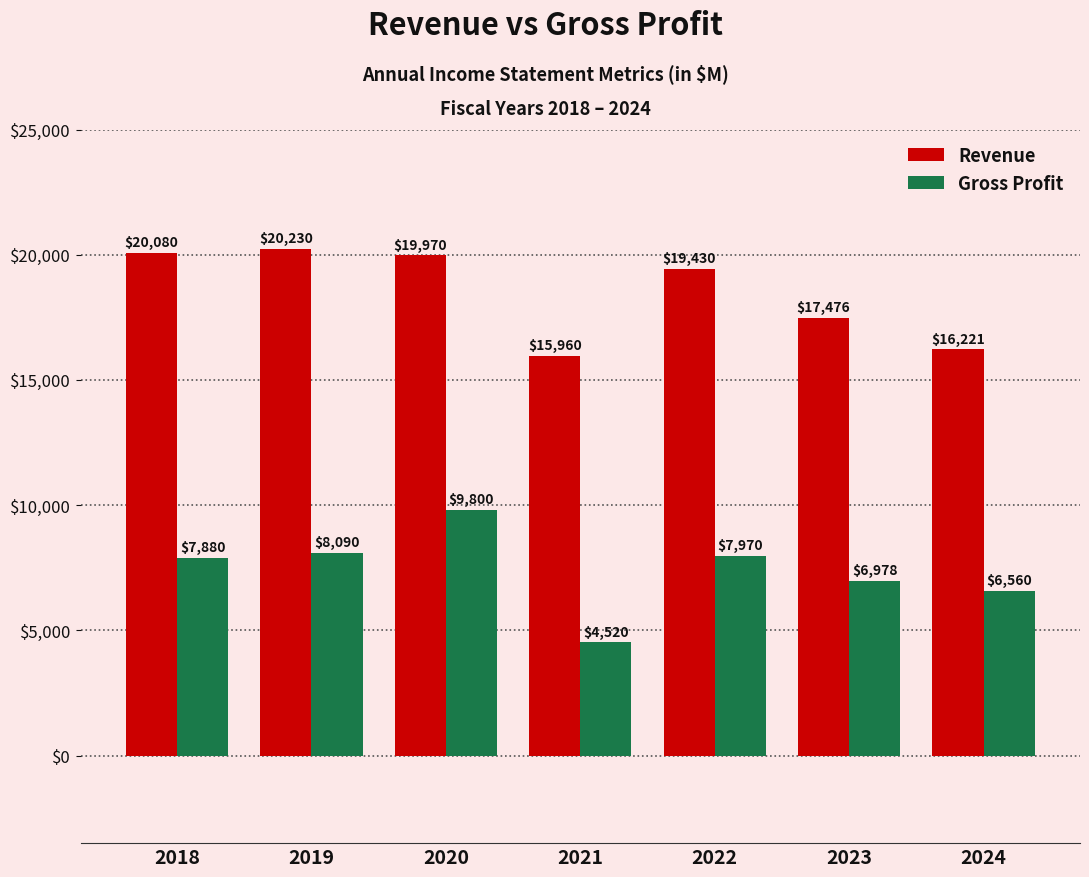

The value of Revenue at 2022 is 29606. True or false?

False